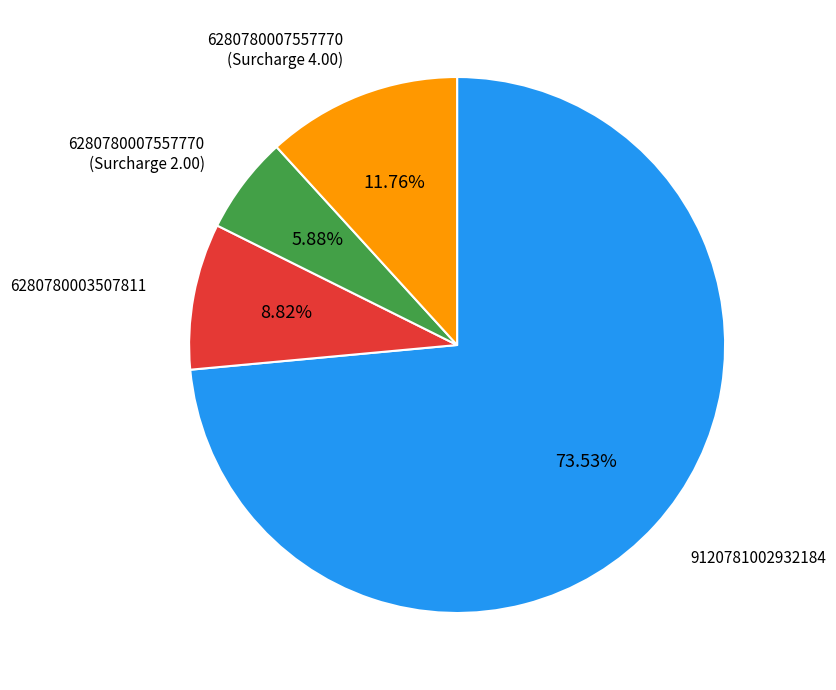

Does any single category account for the majority?

Yes